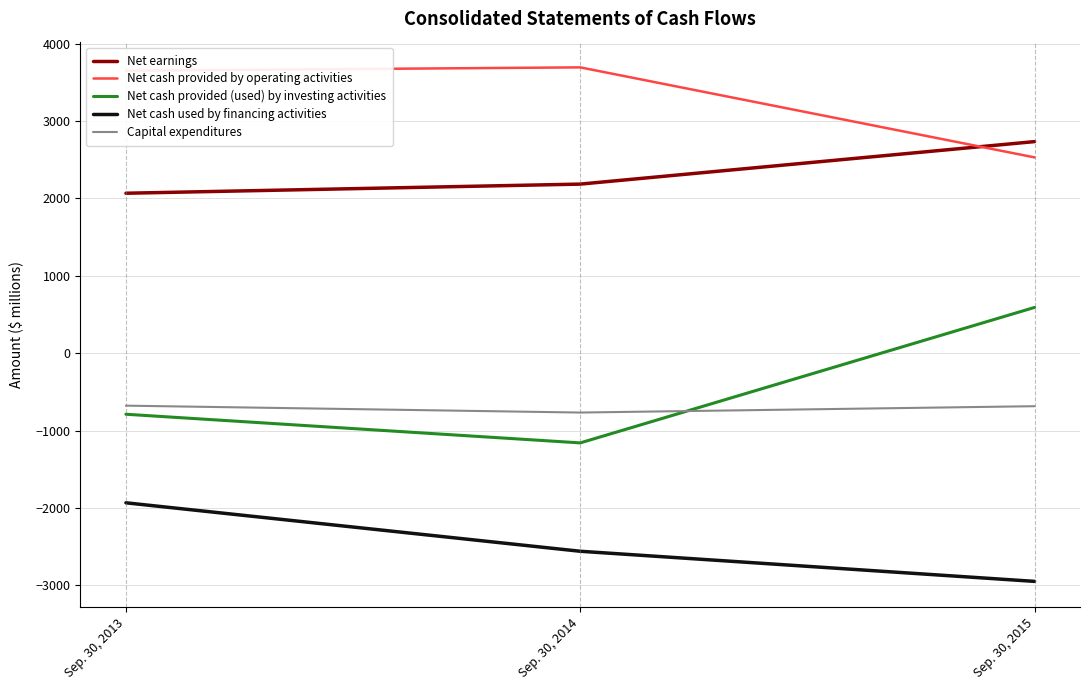

What is the greatest value displayed?

3692